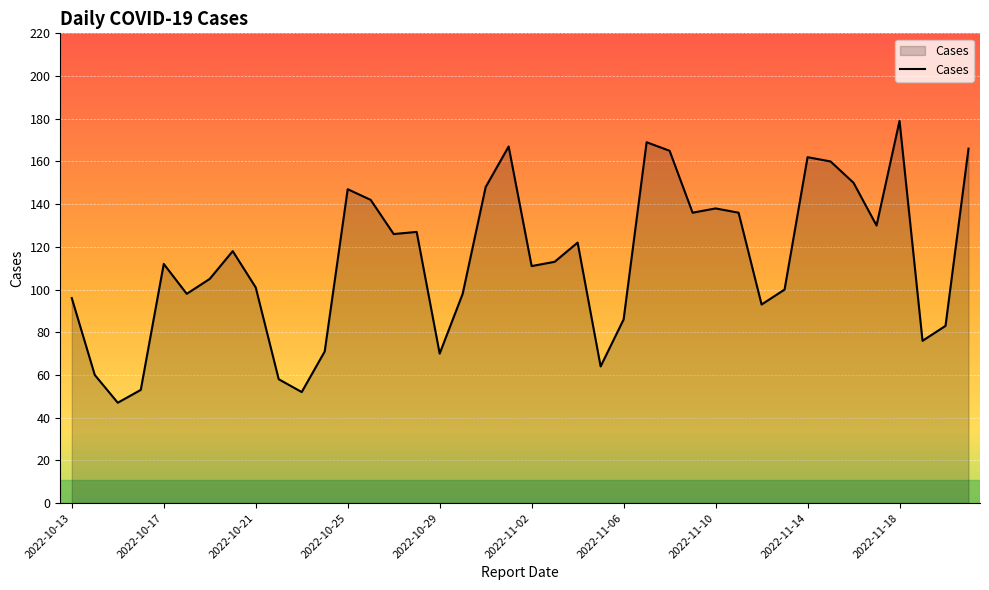

True or false: the data has more than 1 interior local peaks.

True